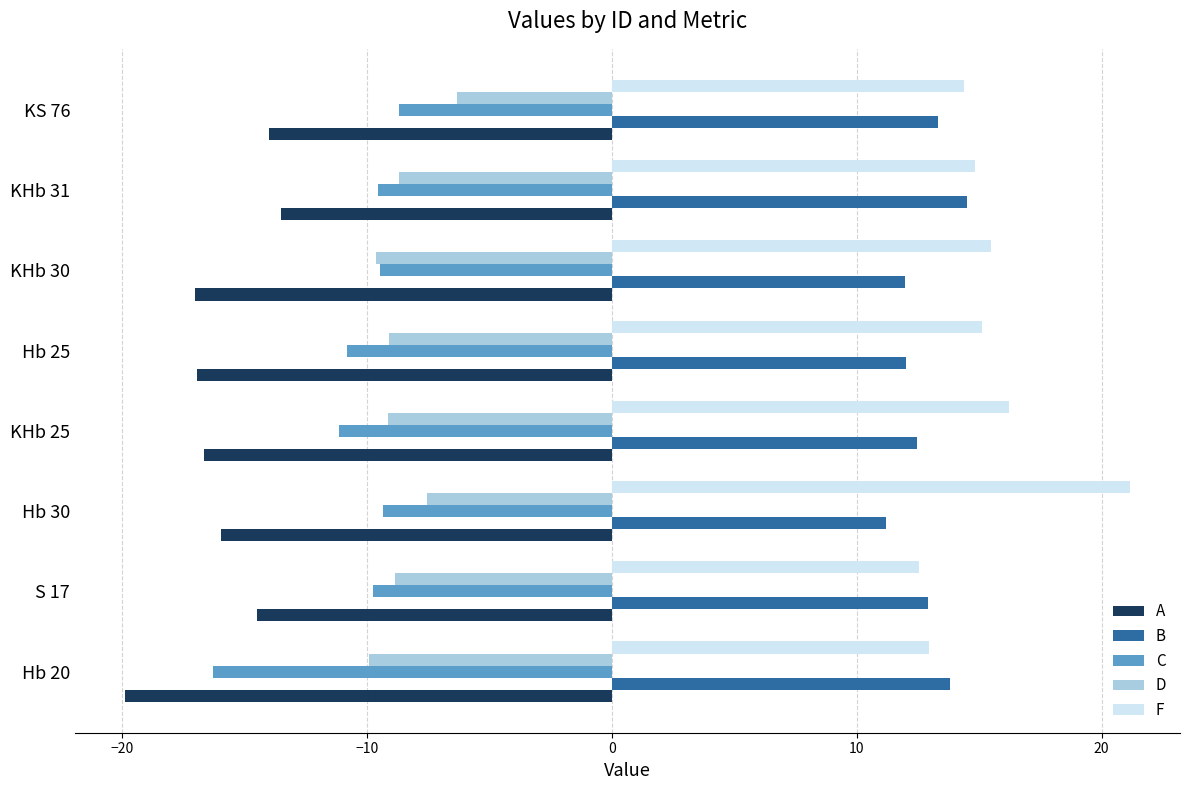

What is the approximate value of C at Hb 20?

-16.3